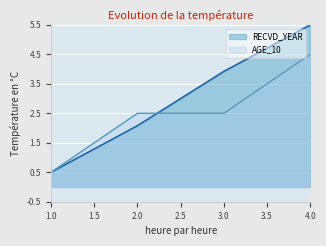

Is it true that RECVD_YEAR equals 3.9 at 3?

True